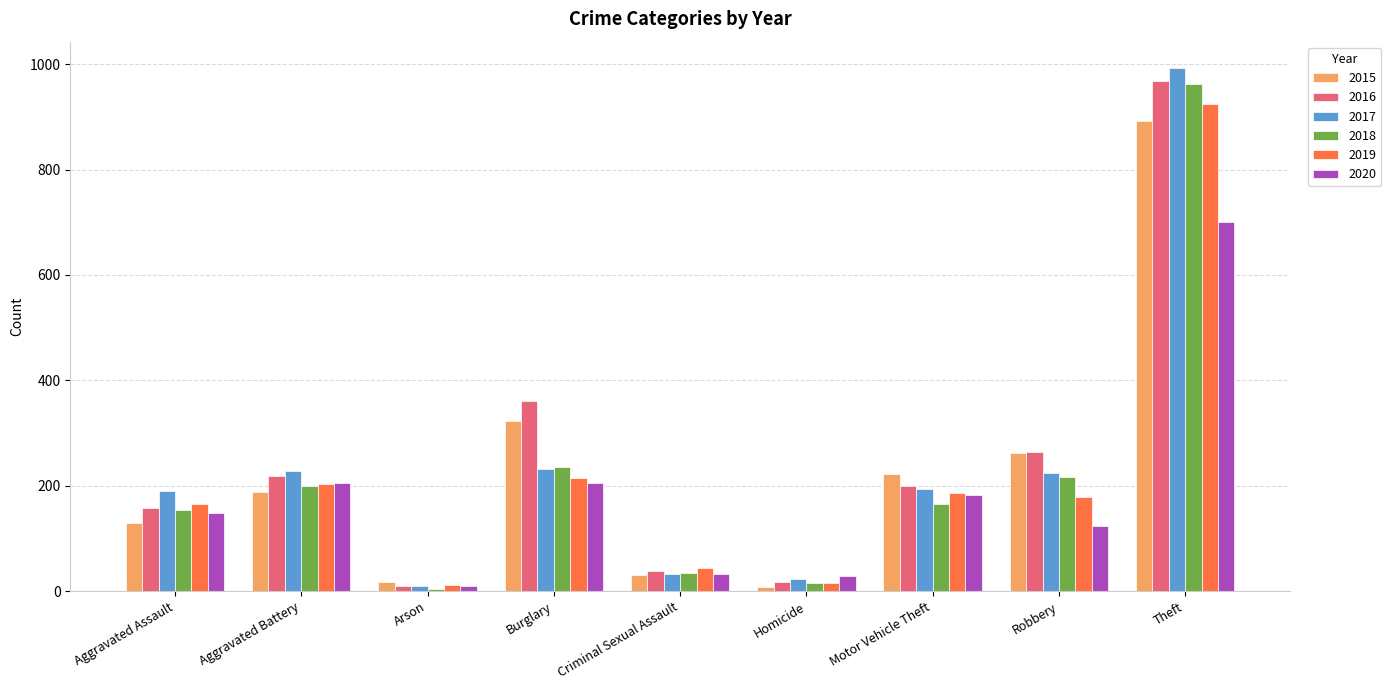

What is the spread (max minus min) of values at Robbery?

142